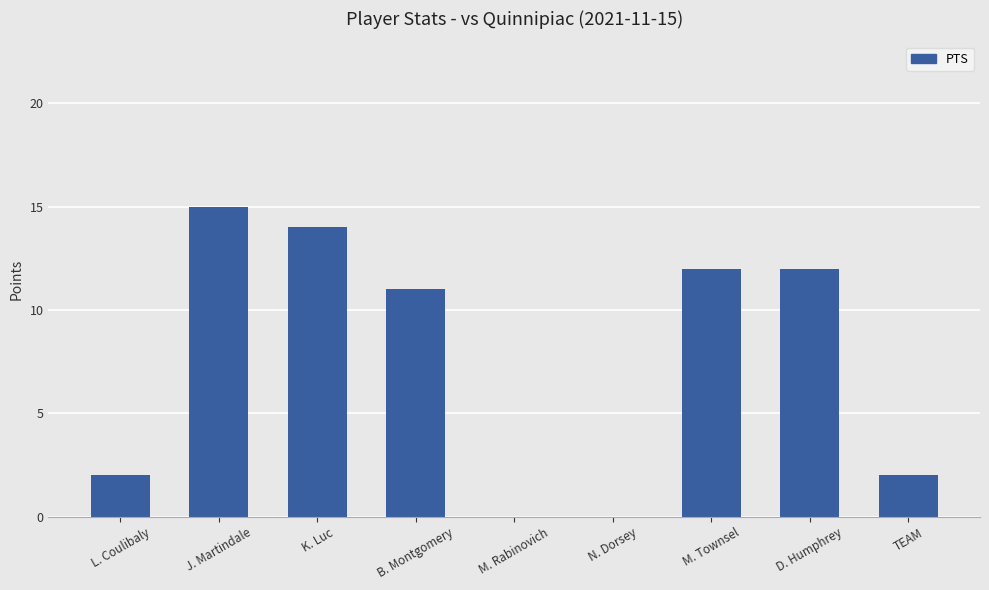

How many data points does each series have?

9